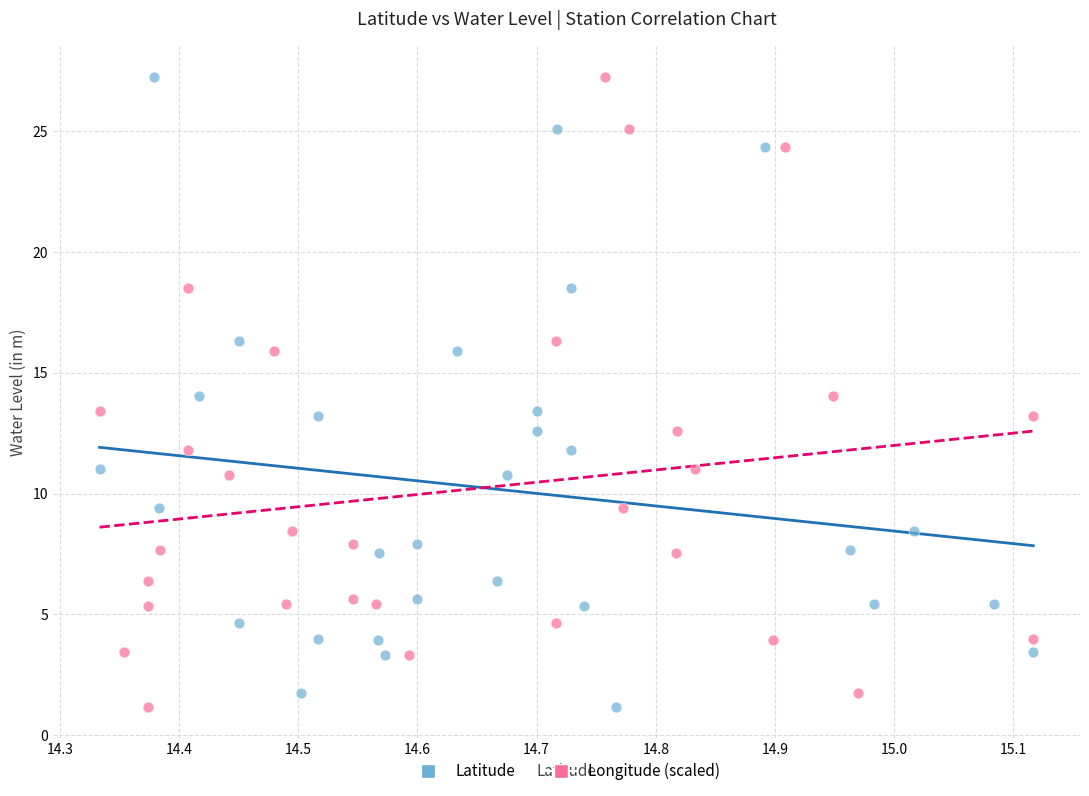

What are all the series names shown in the legend?

Latitude, Longitude (scaled)